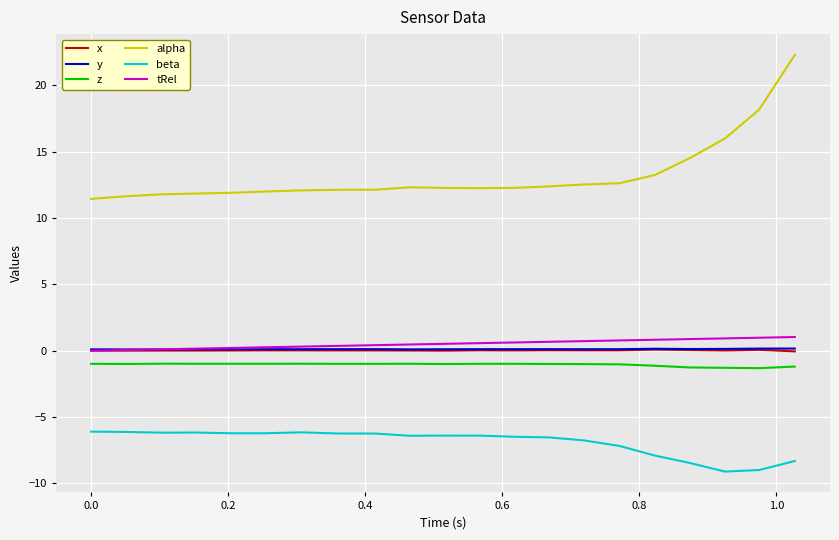

What is the maximum value for beta?

-6.1